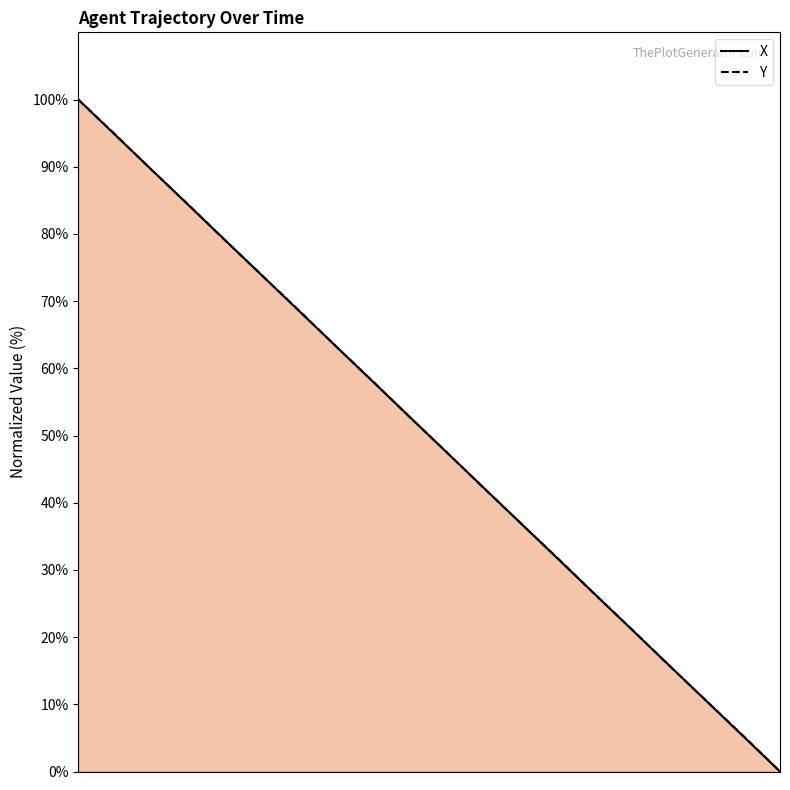

What is the highest value of the X series?

100.0